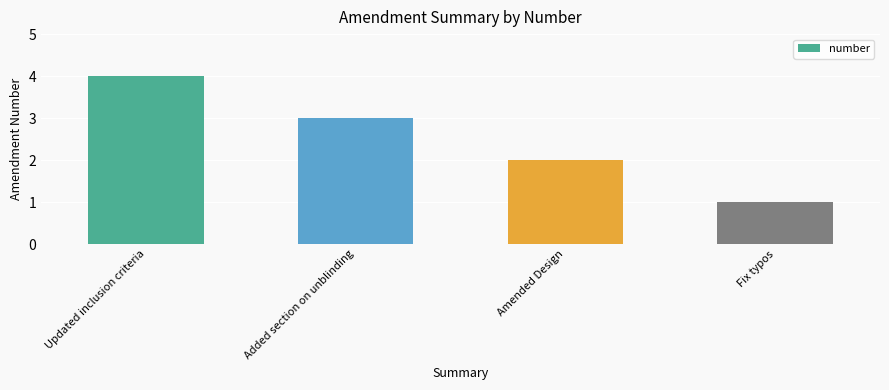

What is the difference between the maximum and second lowest values?

2